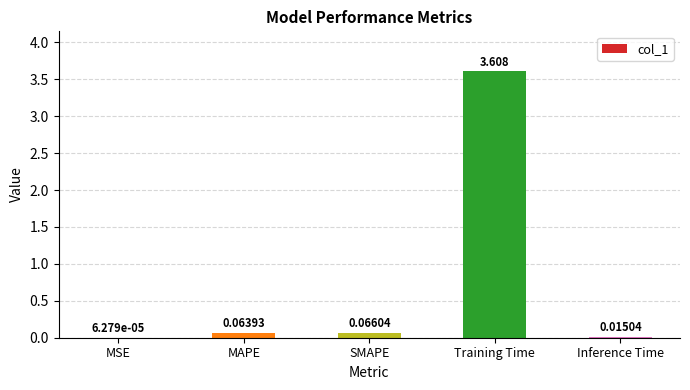

Where is the data nearest to the value 1?

SMAPE